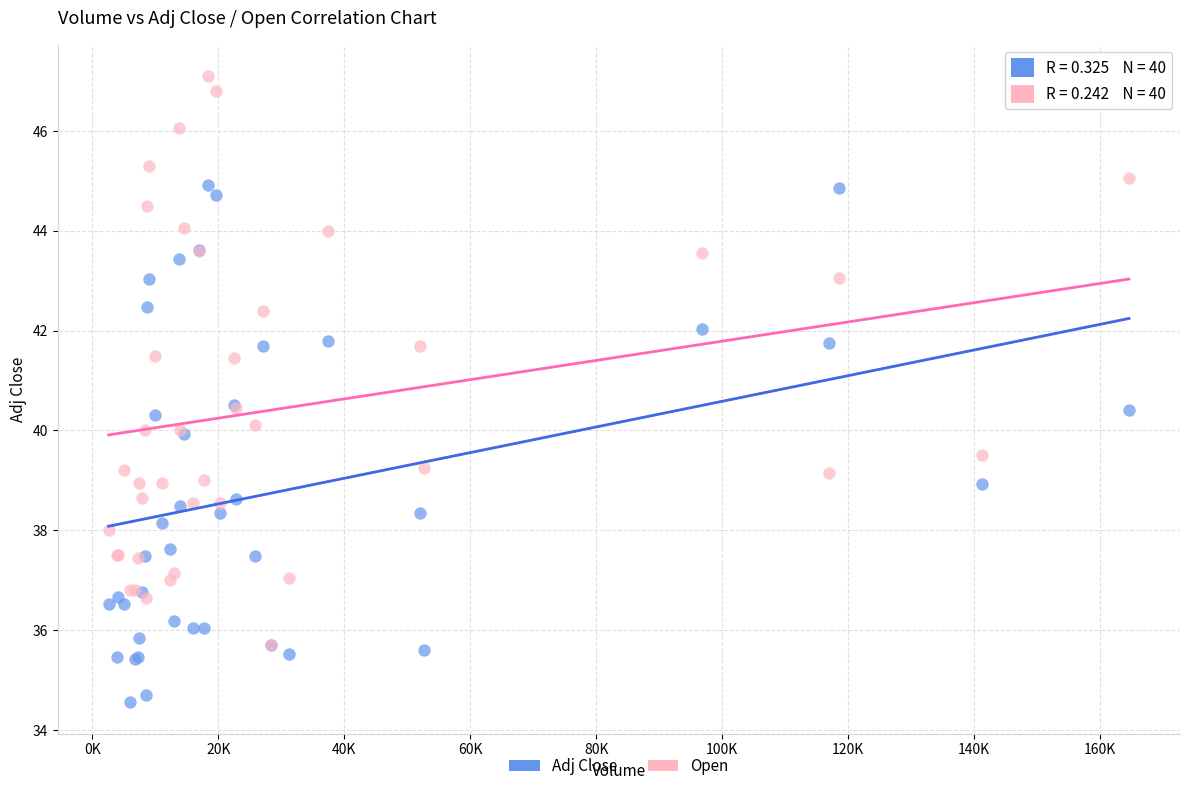

What are all the series names shown in the legend?

Adj Close, Open